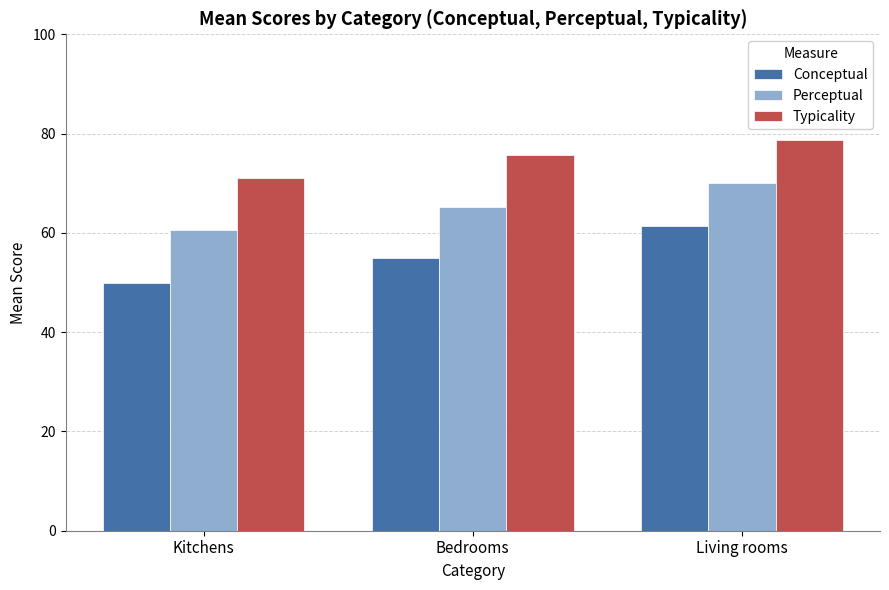

What is the average value of the Conceptual series?

55.4